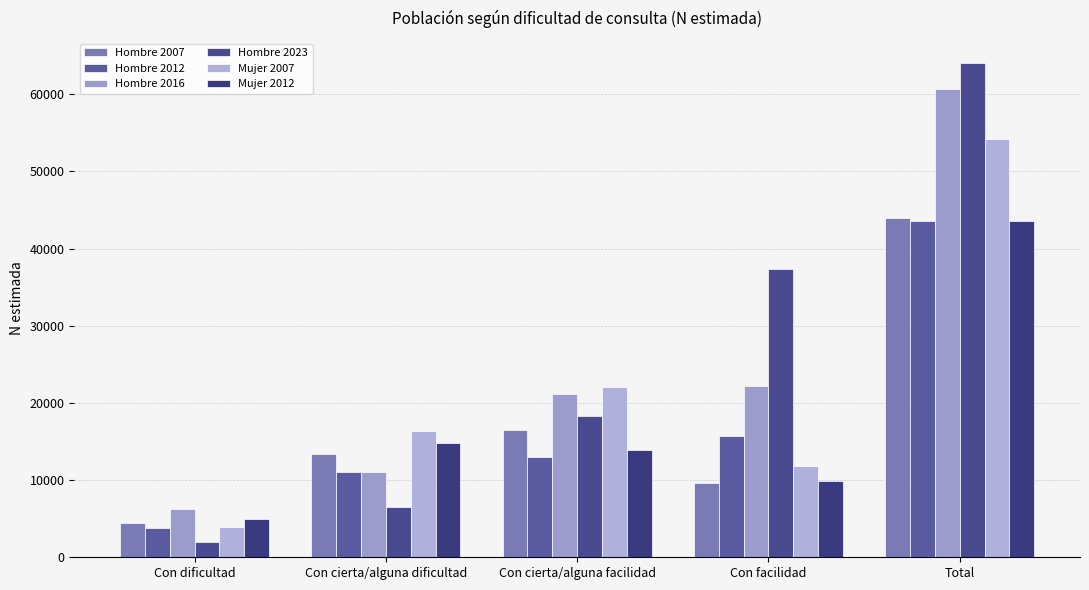

List the labels in order of Hombre 2023 value, smallest first.

Con dificultad, Con cierta/alguna dificultad, Con cierta/alguna facilidad, Con facilidad, Total